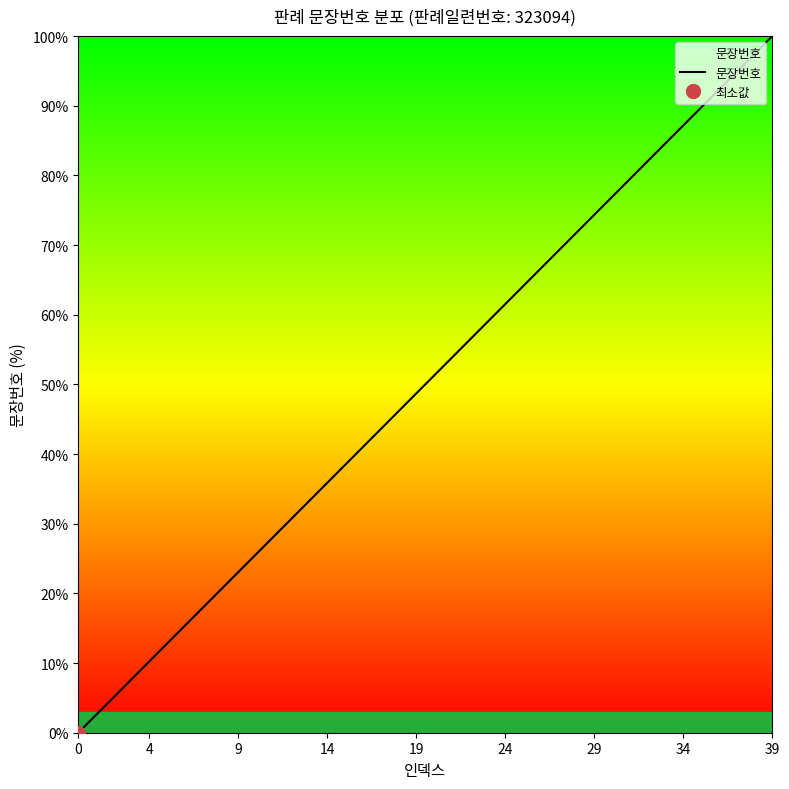

True or false: 문장번호 has a value of 33.9 at 0.

False